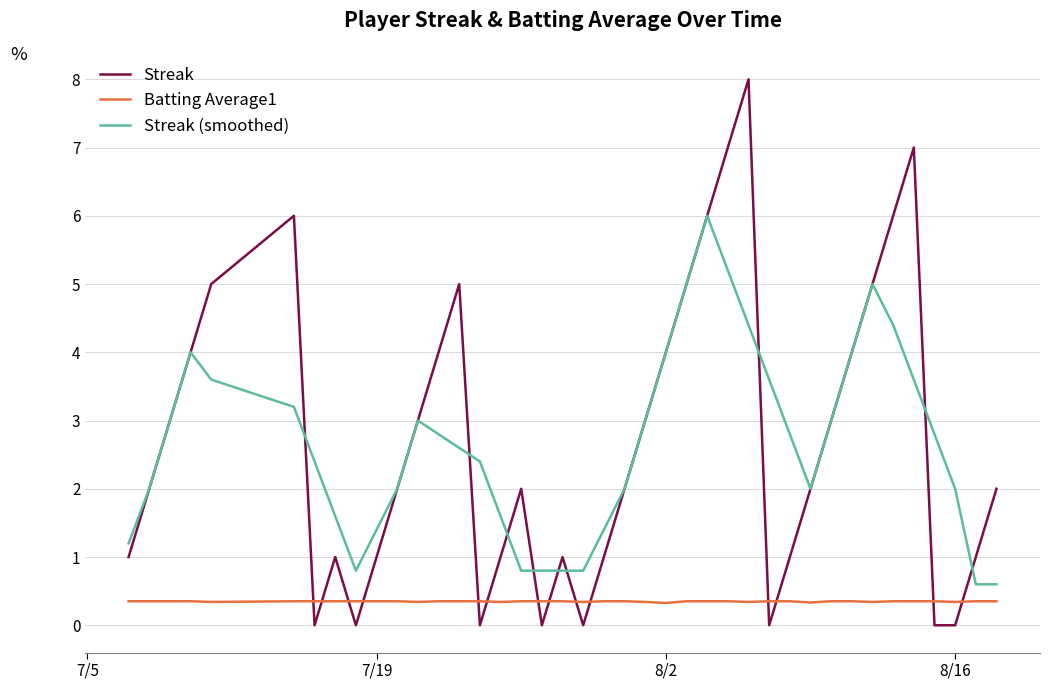

What is the sum of all Batting Average1 values?

14.0